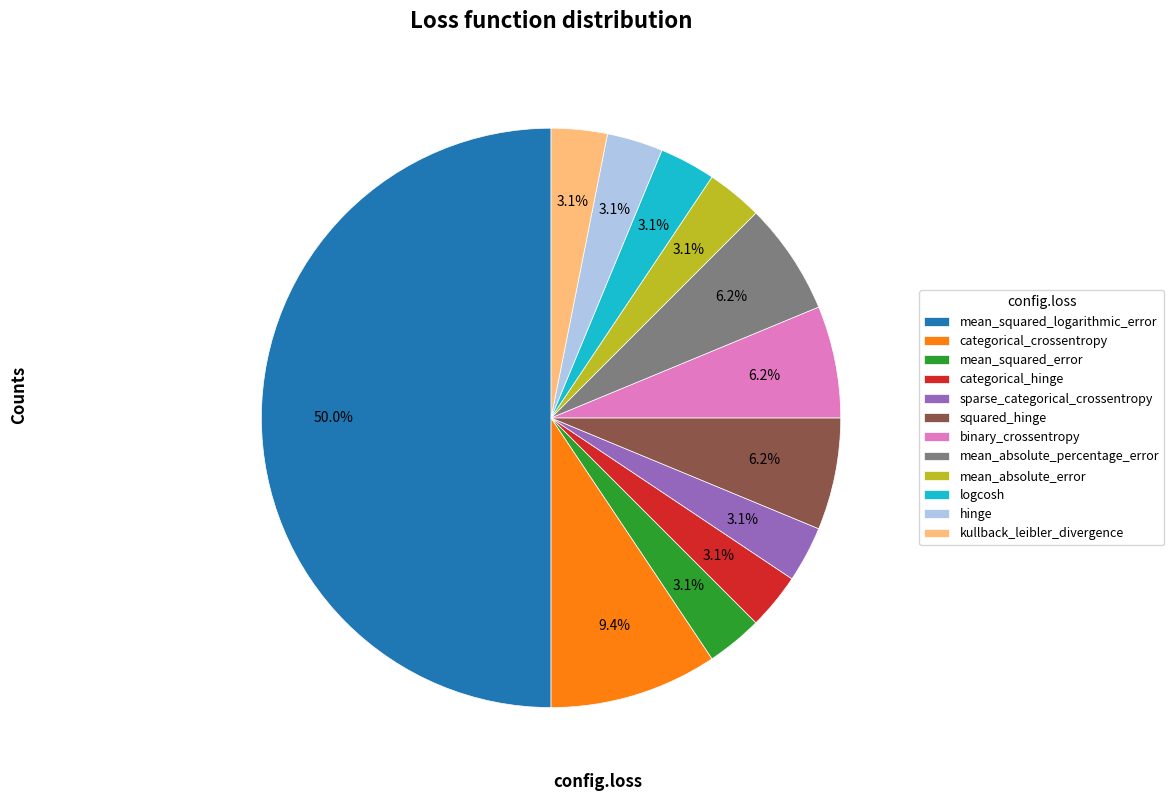

Between categorical_crossentropy and squared_hinge, which is larger?

categorical_crossentropy